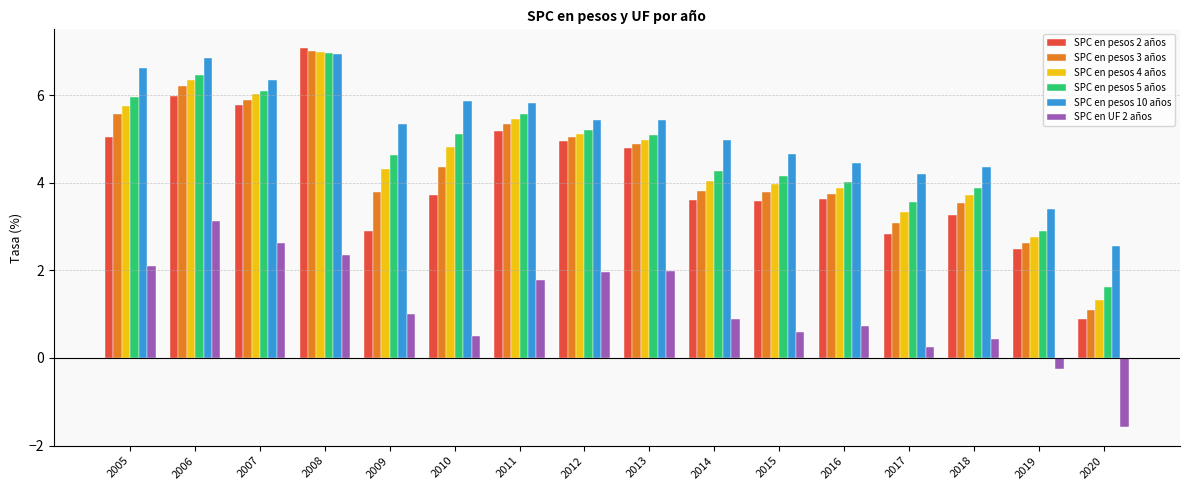

Between 2013 and 2016, which series saw the biggest shift?

SPC en UF 2 años